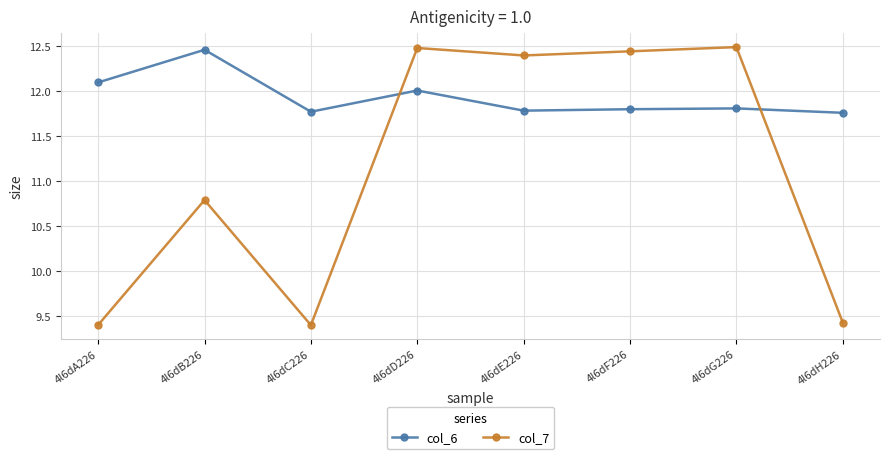

Where do col_7 and col_6 first cross each other?

4l6dC226 and 4l6dD226